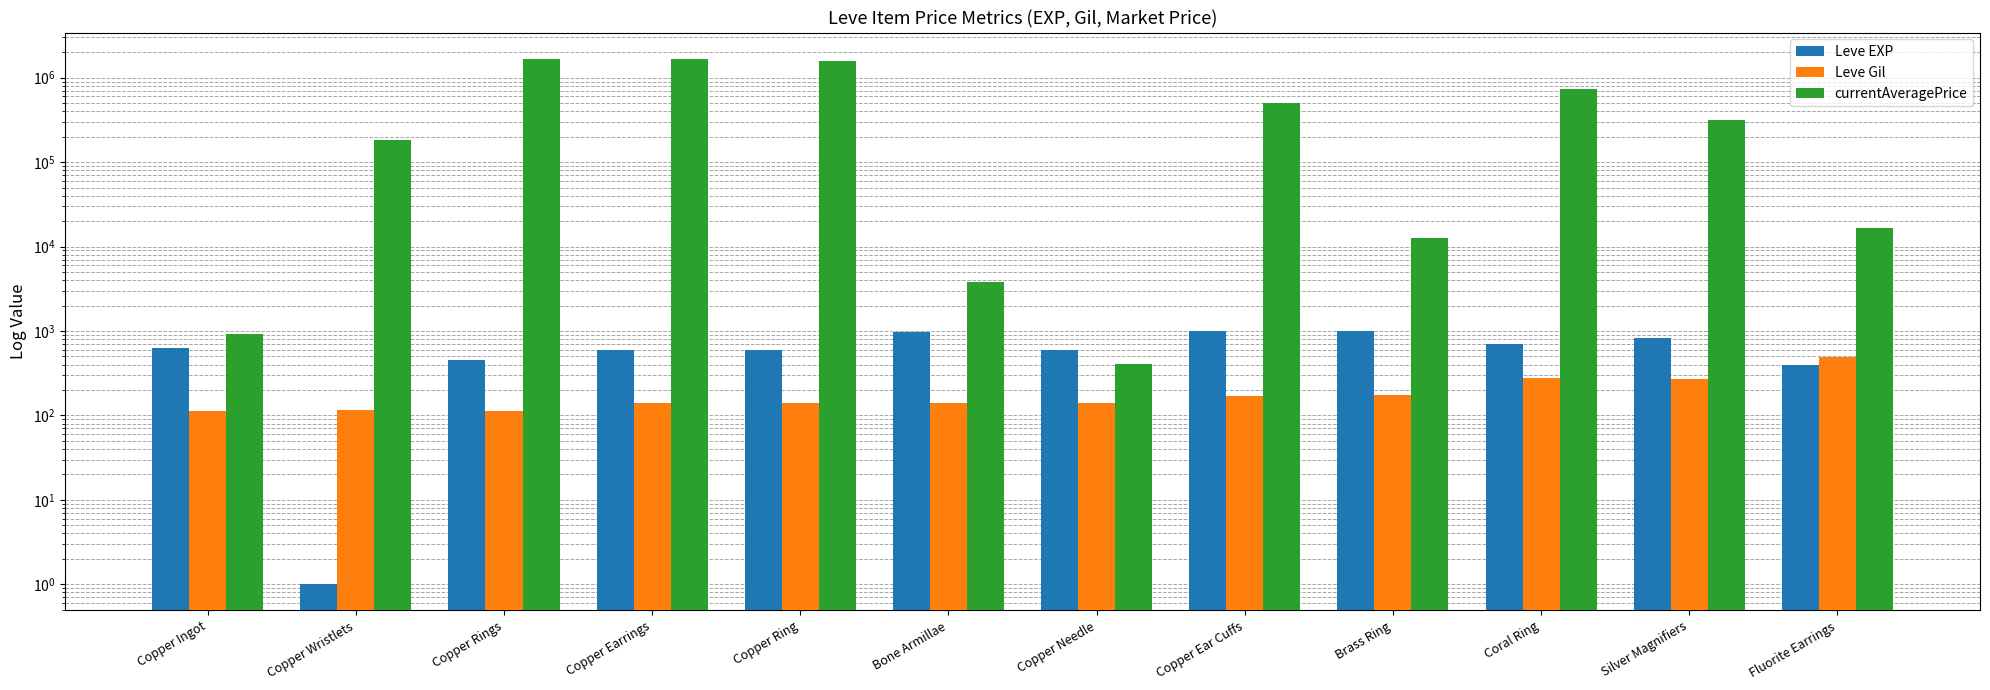

True or false: currentAveragePrice has a value of 3799.5 at Bone Armillae.

True